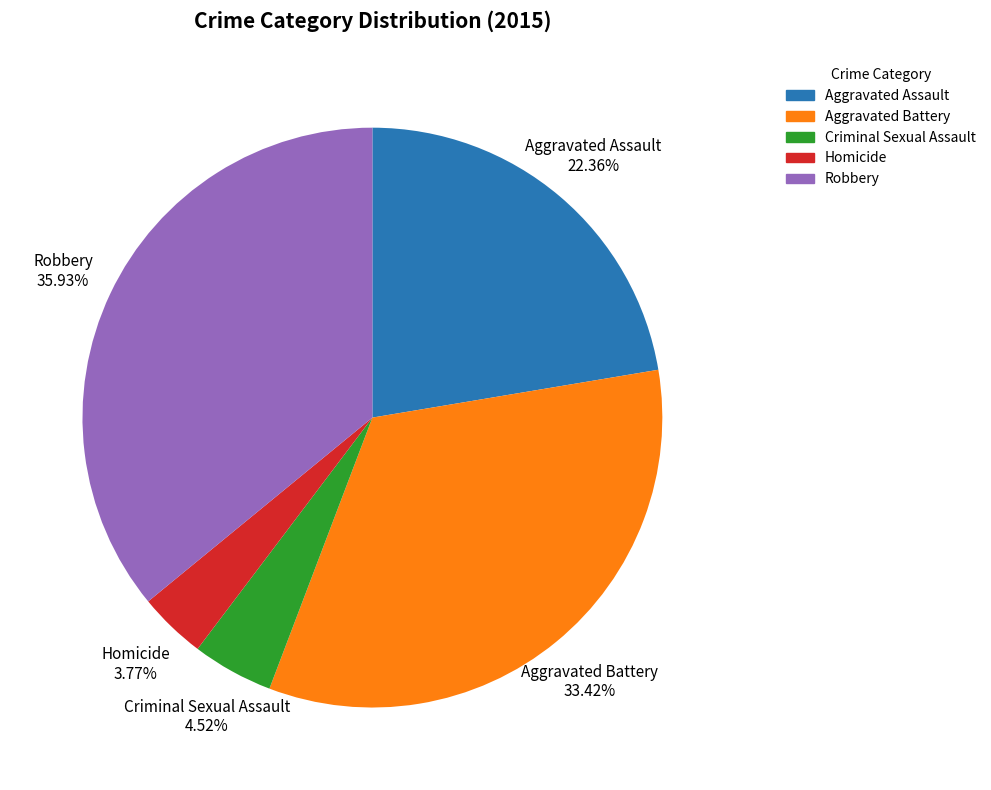

Does Homicide account for over 50% of the chart?

No